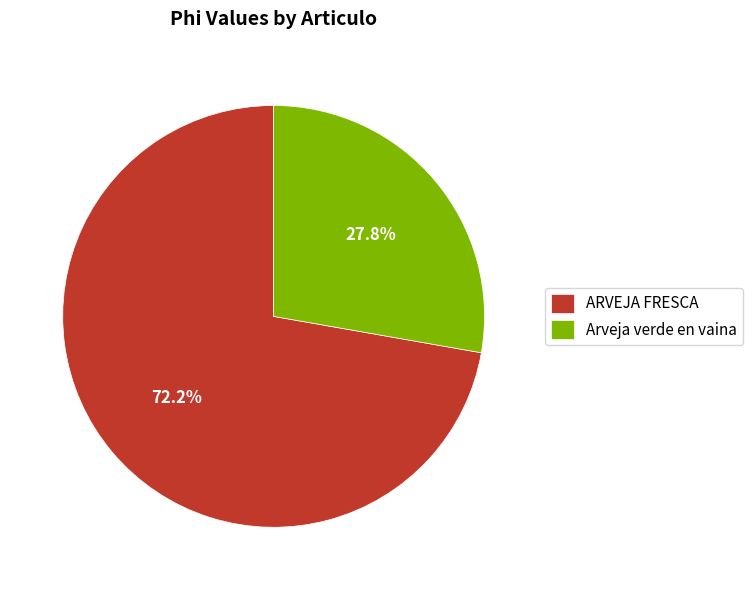

Which category has the biggest portion of the pie?

ARVEJA FRESCA